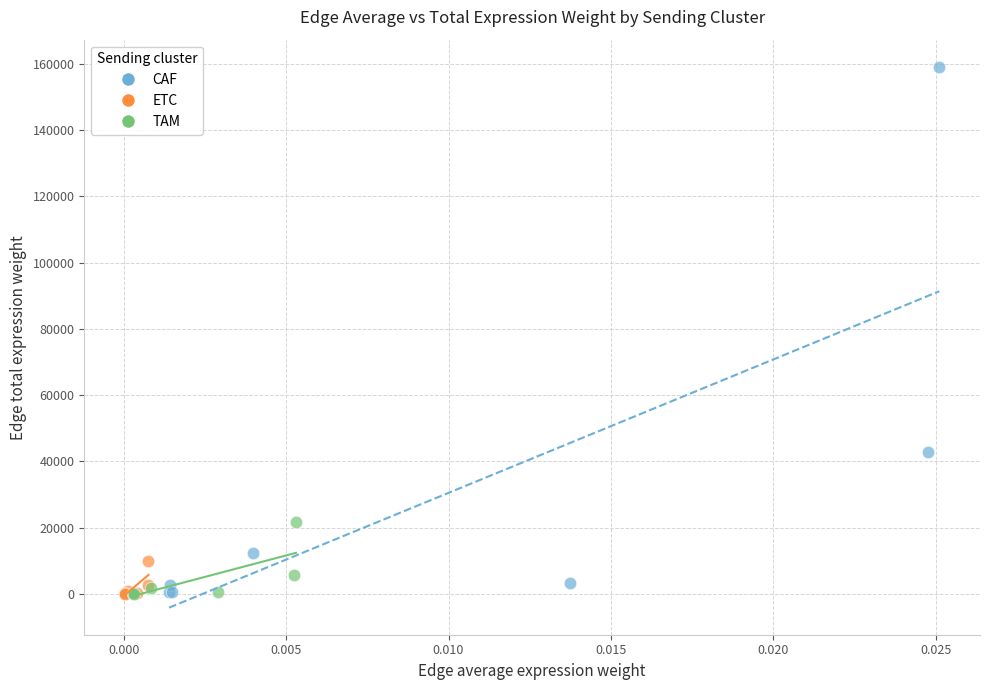

Which series contains the highest Y value?

CAF